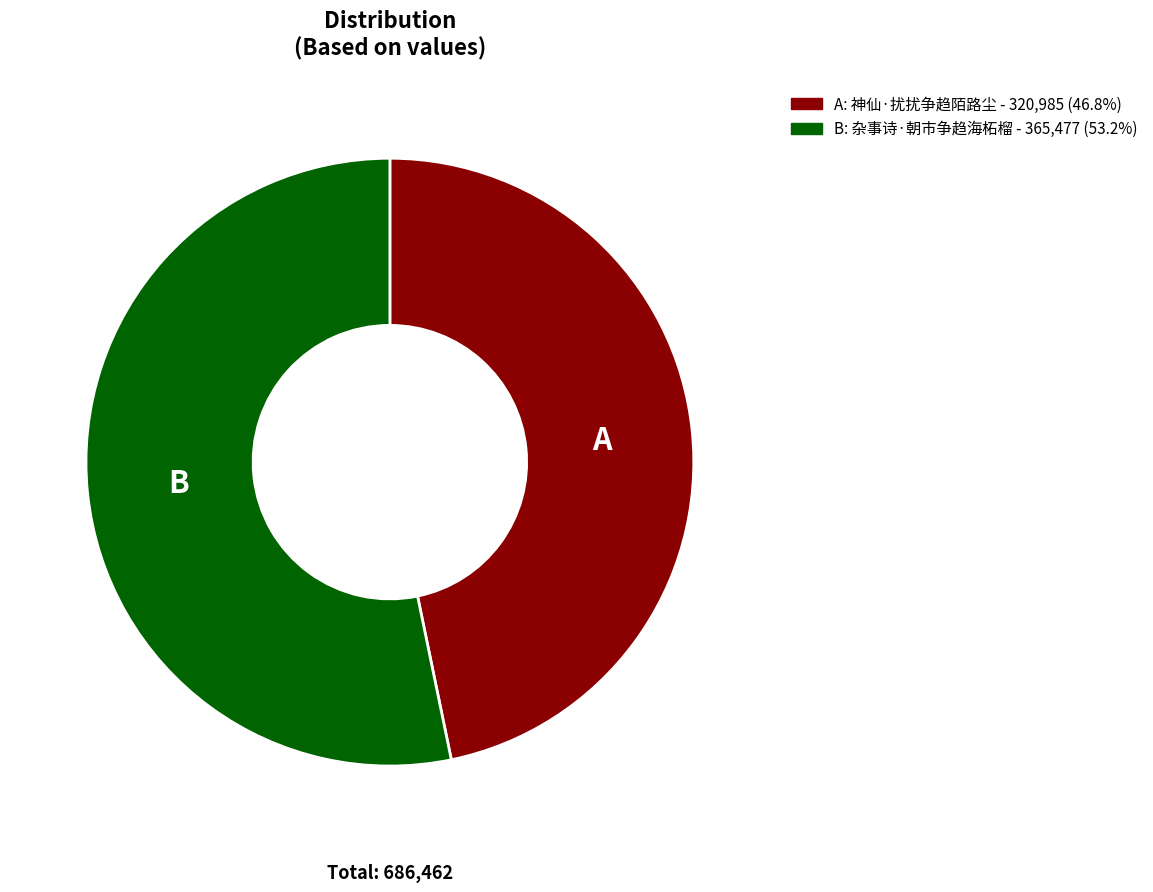

How many slices are in this pie chart?

2